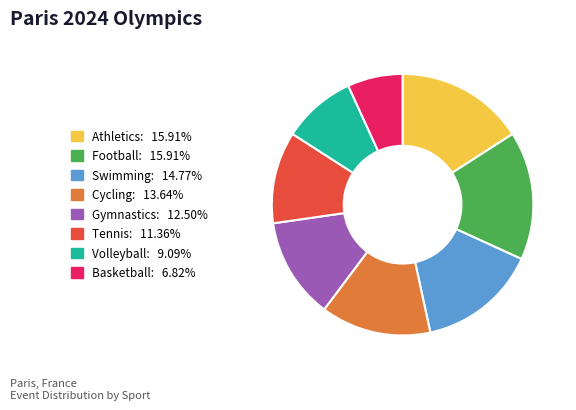

Does any single category account for the majority?

No